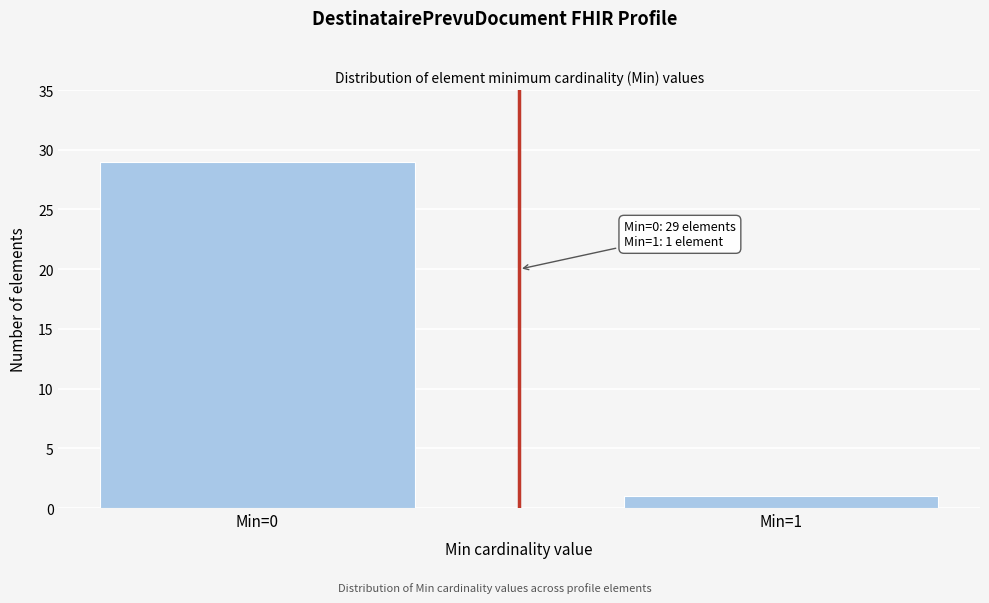

Reading right to left, what are all the values shown in this chart?

1	29